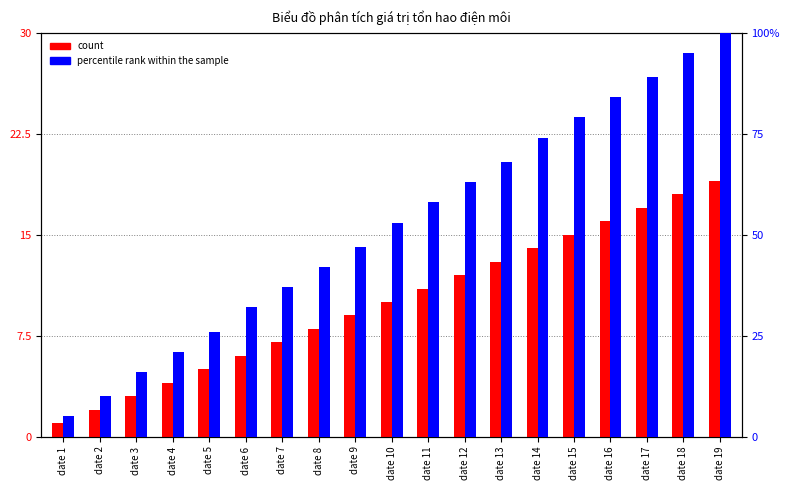

What is the maximum value shown in the chart?

100